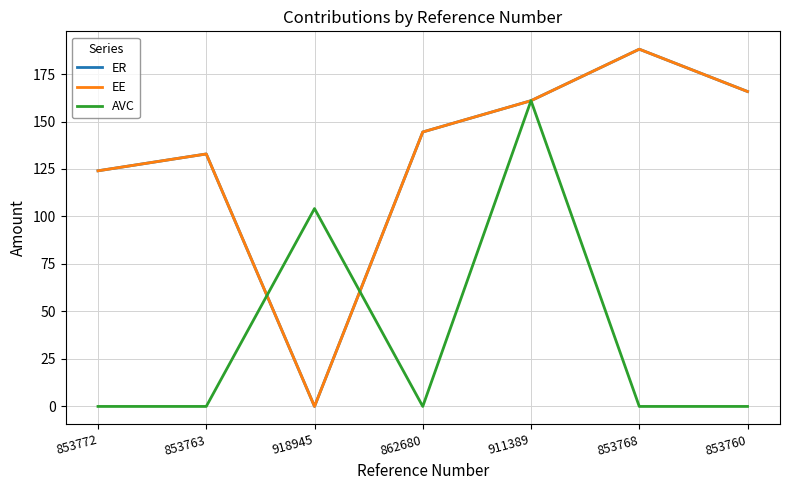

What is the total value across all series at 853760?

331.6